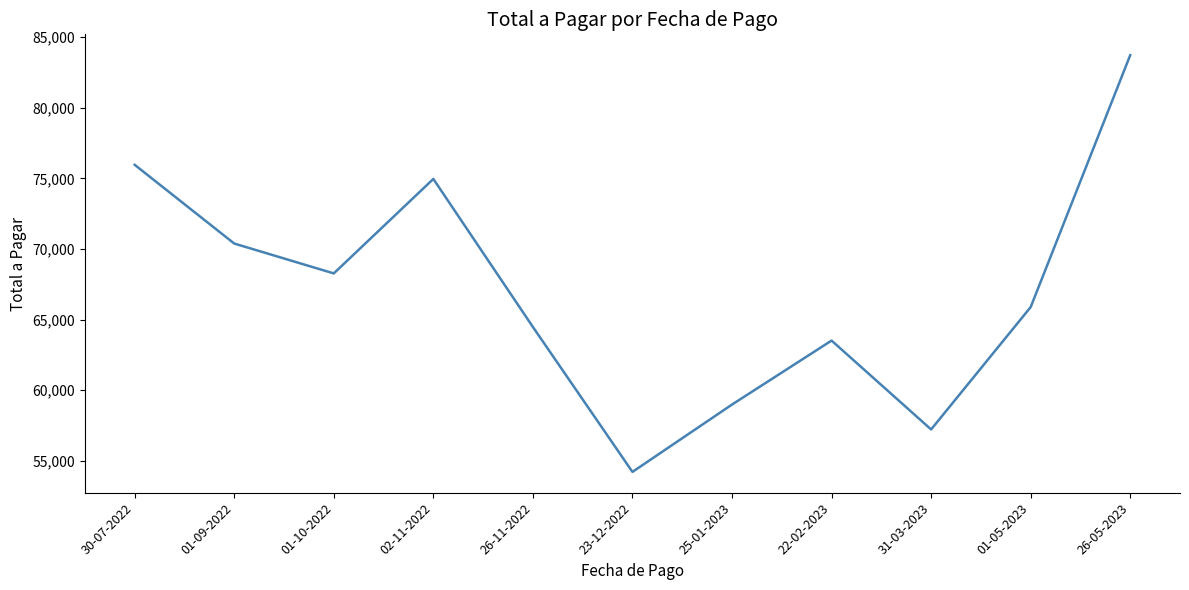

Rank the categories by value from lowest to highest.

23-12-2022, 31-03-2023, 25-01-2023, 22-02-2023, 26-11-2022, 01-05-2023, 01-10-2022, 01-09-2022, 02-11-2022, 30-07-2022, 26-05-2023